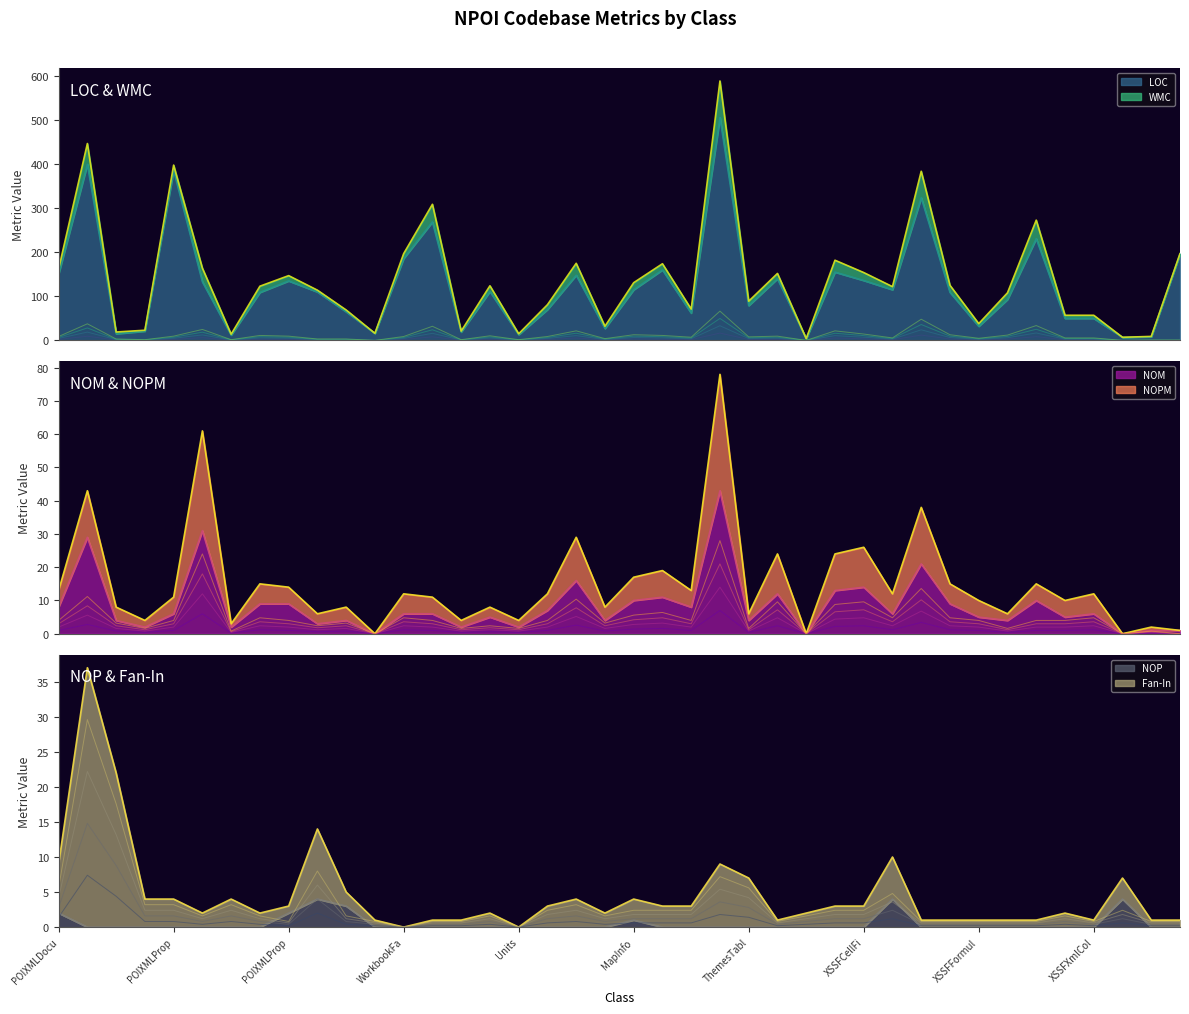

How many data points in NOM are less than 6?

18